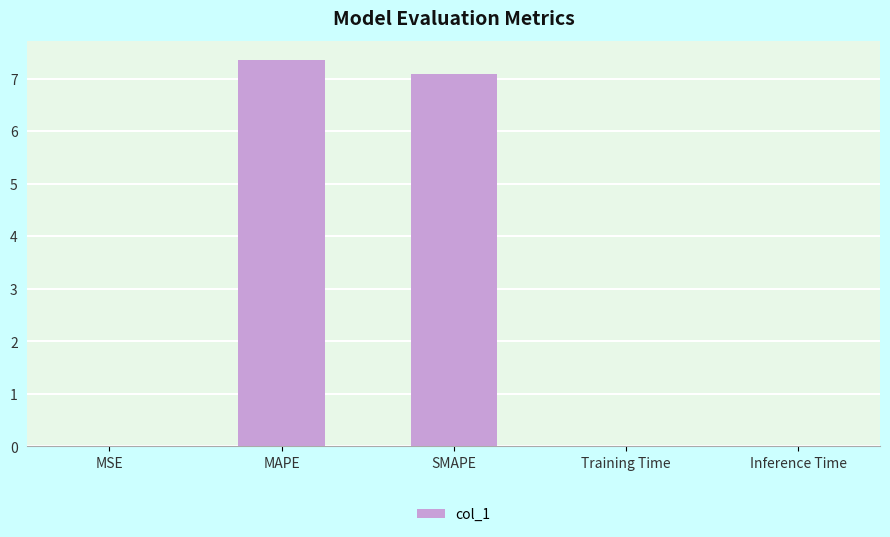

Which category has the highest value across all series?

MAPE